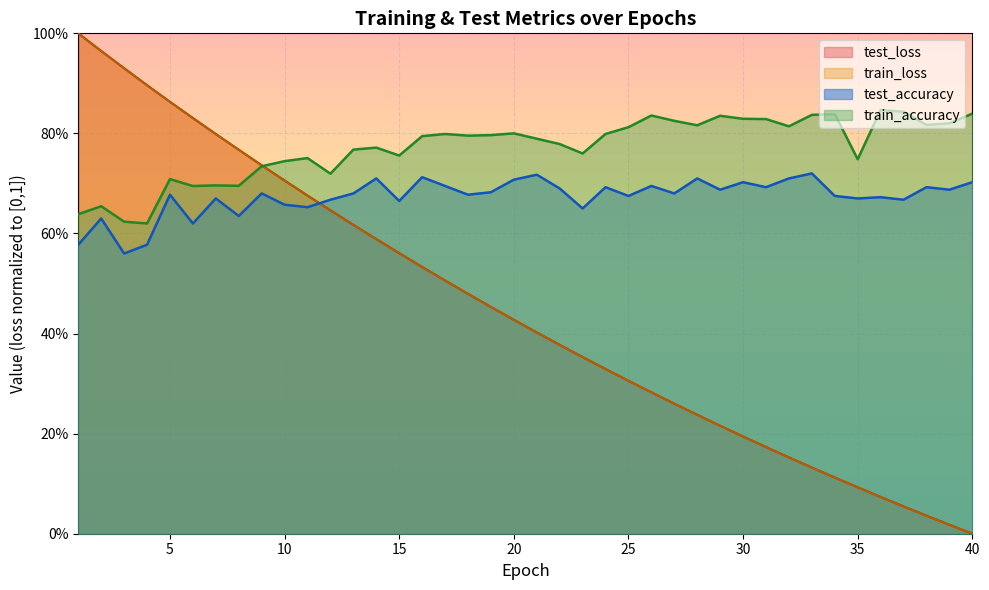

What is the difference between the maximum and minimum values in the test_accuracy series?

0.2